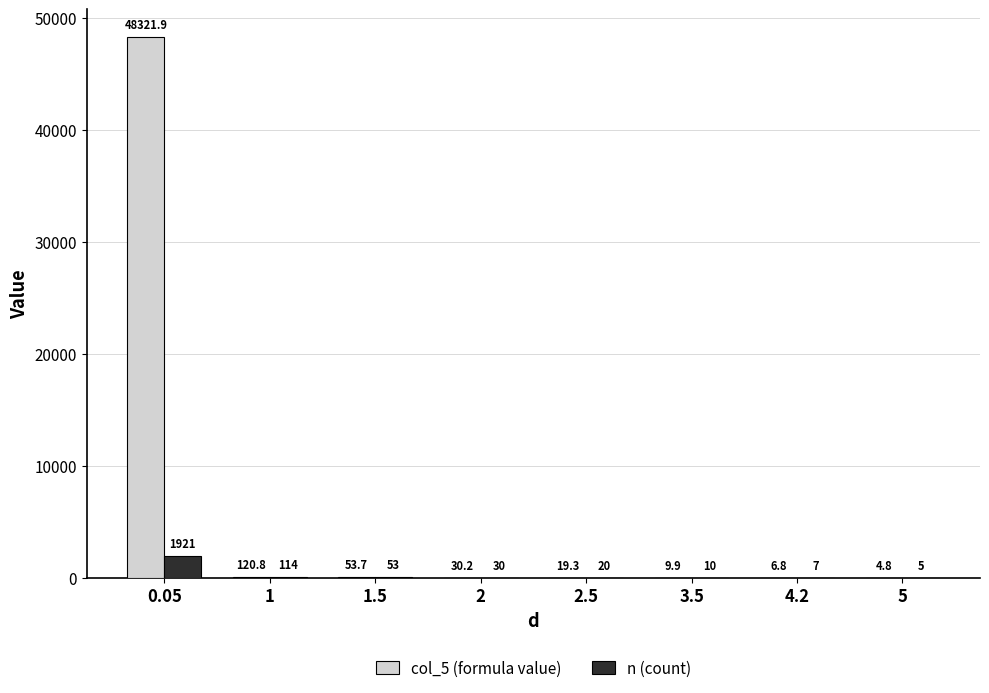

At which category does the chart reach its peak across all series?

0.05